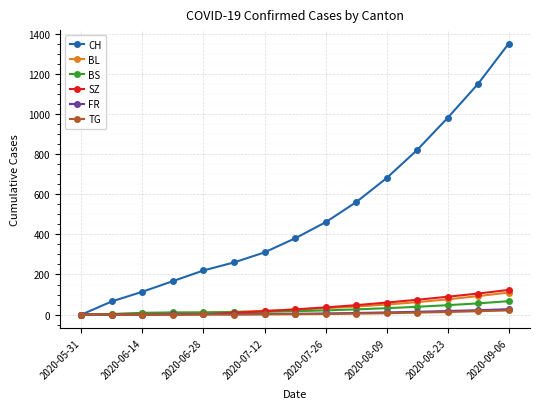

Which series has the widest spread of values?

CH